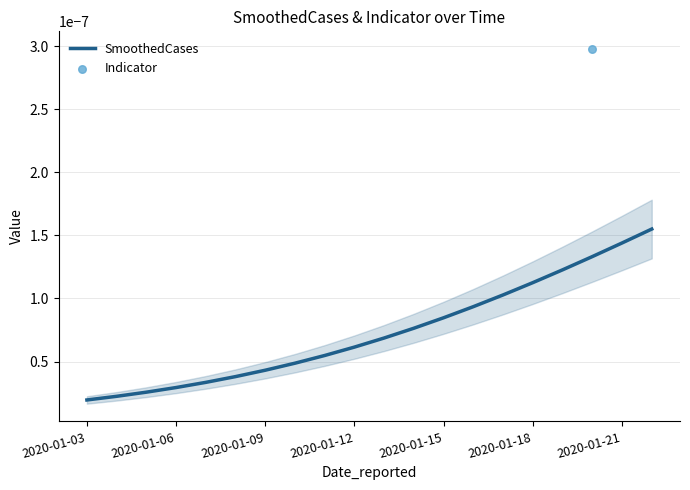

Which has a higher value, 19 or 2020-01-15?

19